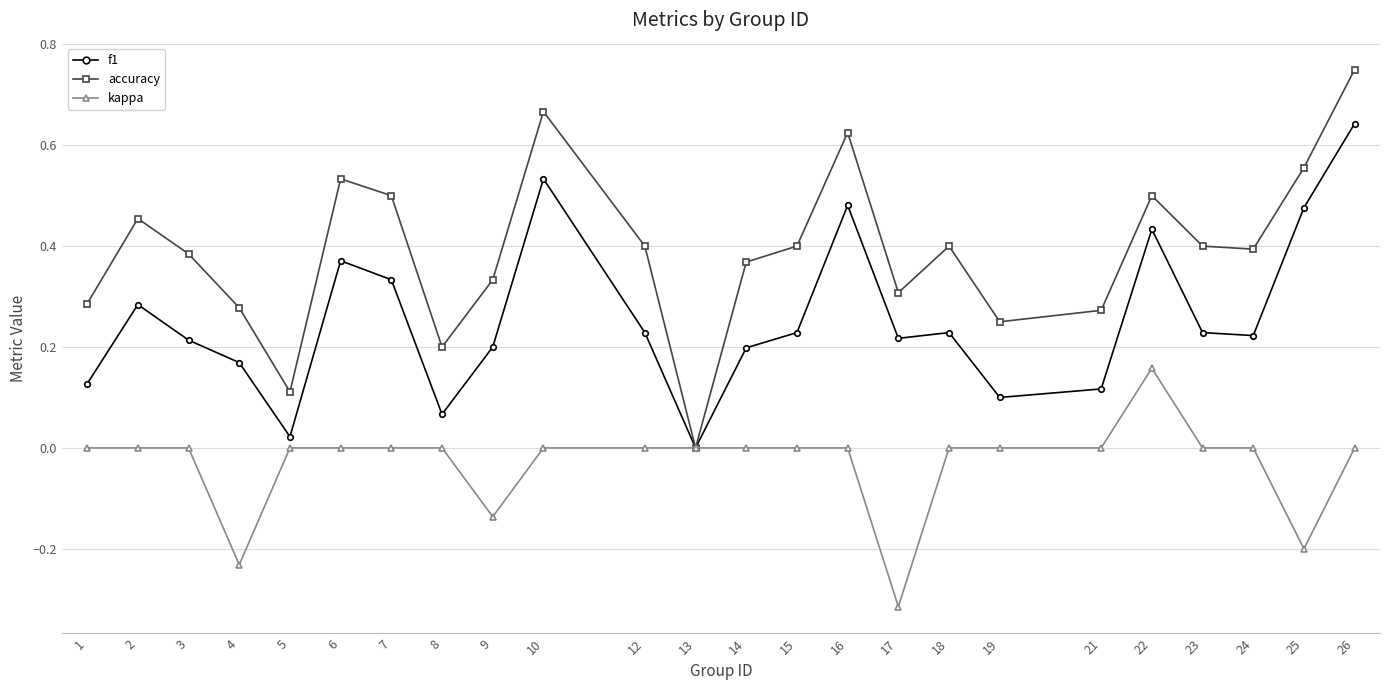

At which category does accuracy reach its first local peak?

2